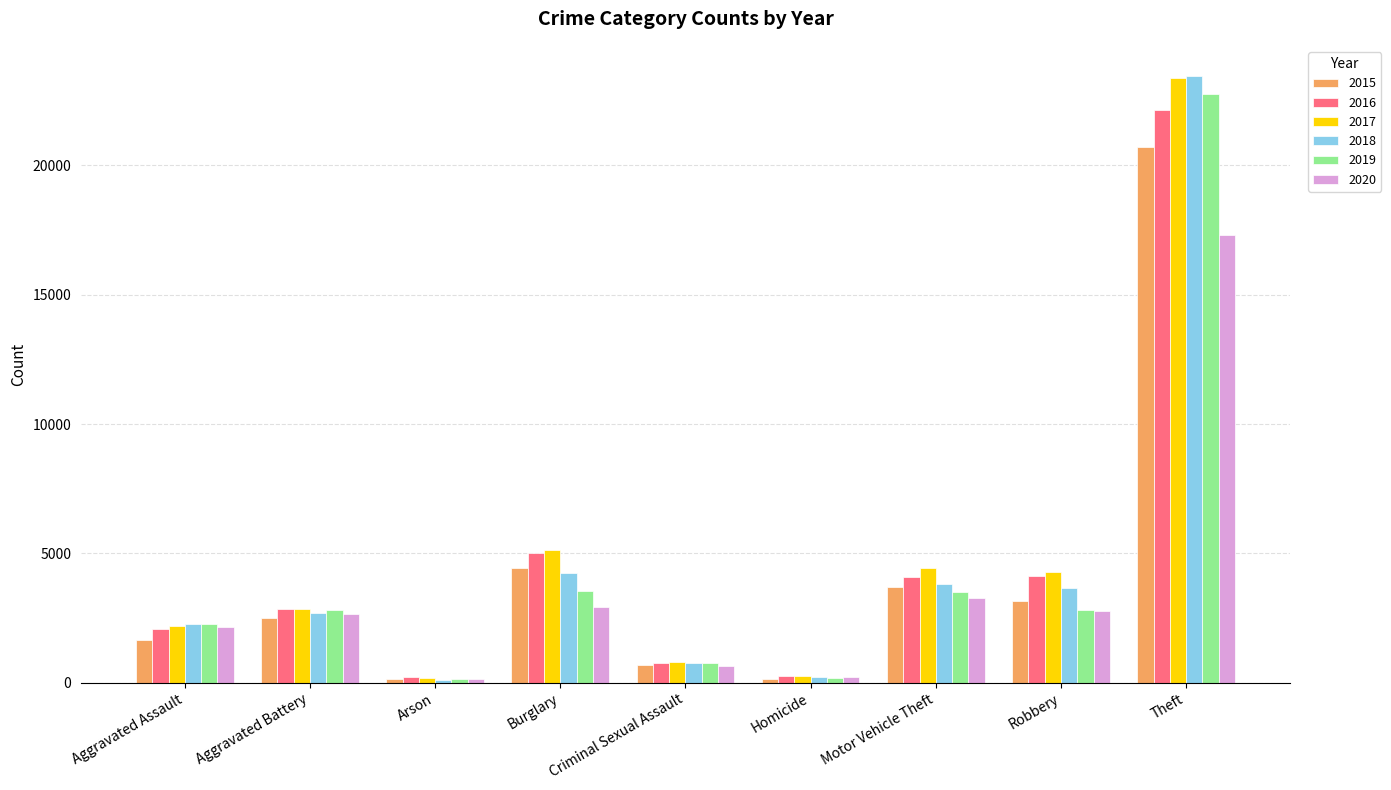

How many categories are shown in the chart?

9